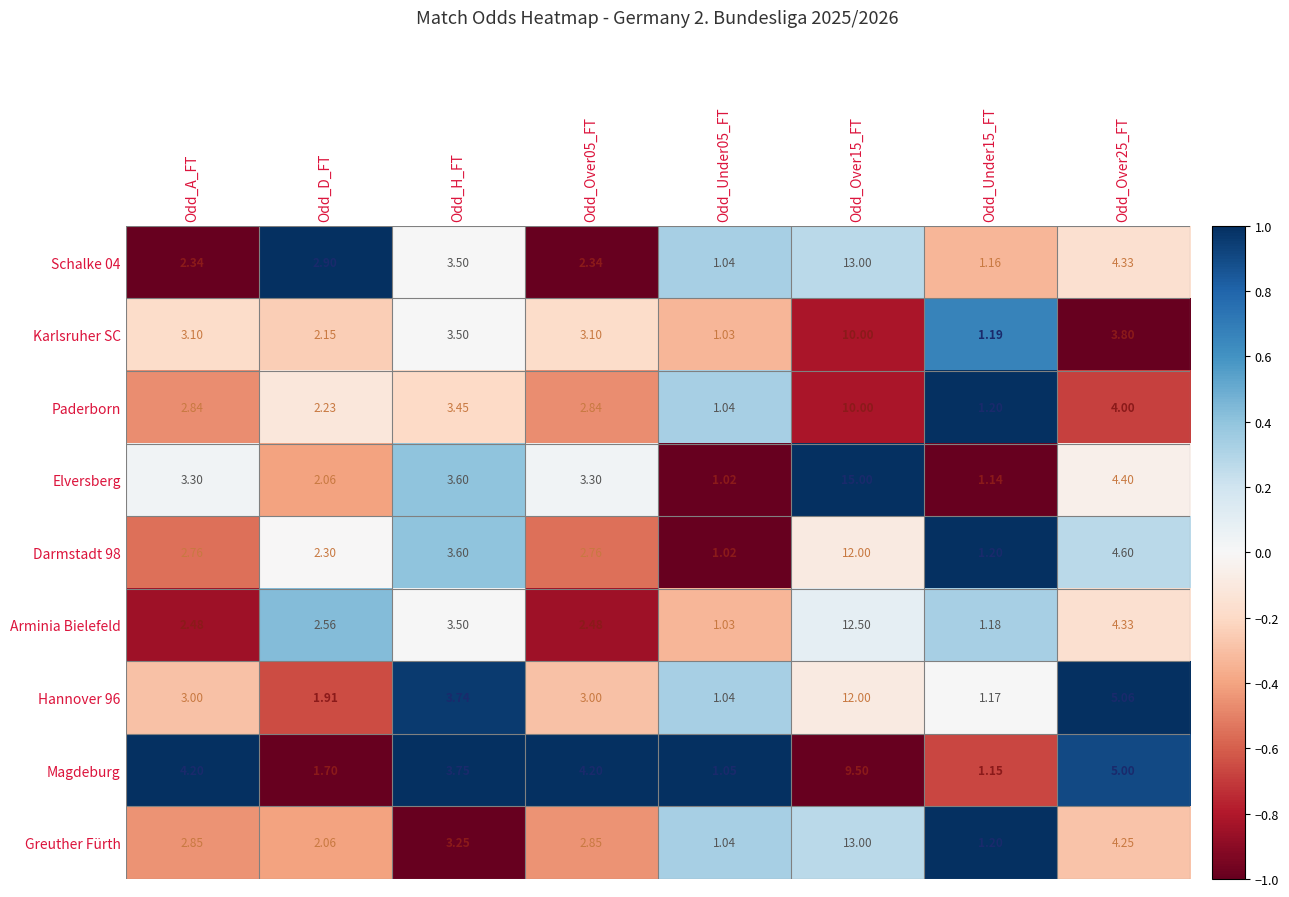

Which series has the largest total across all categories?

Elversberg